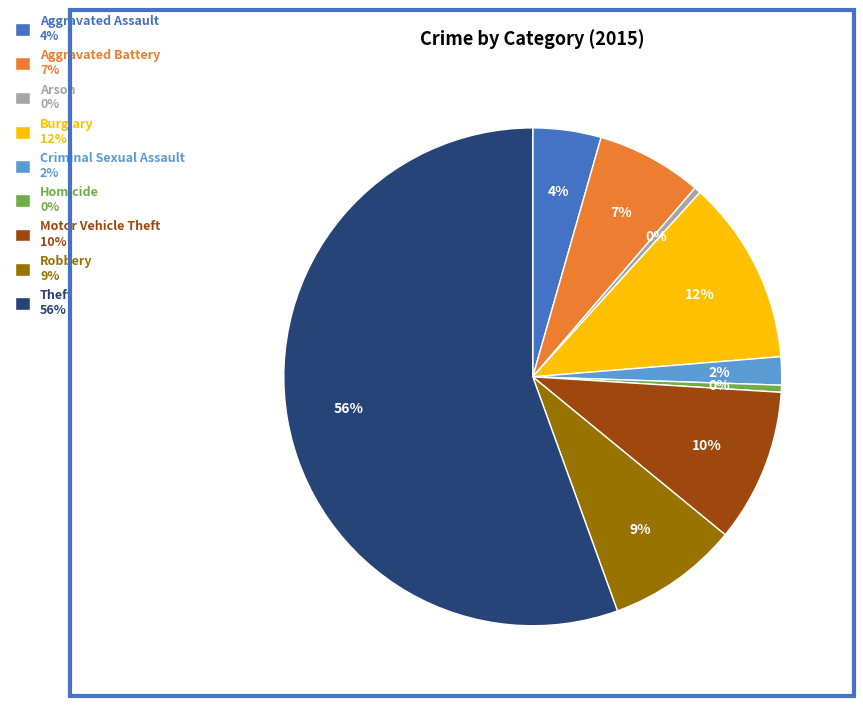

Which slice represents more than half of the pie?

Theft